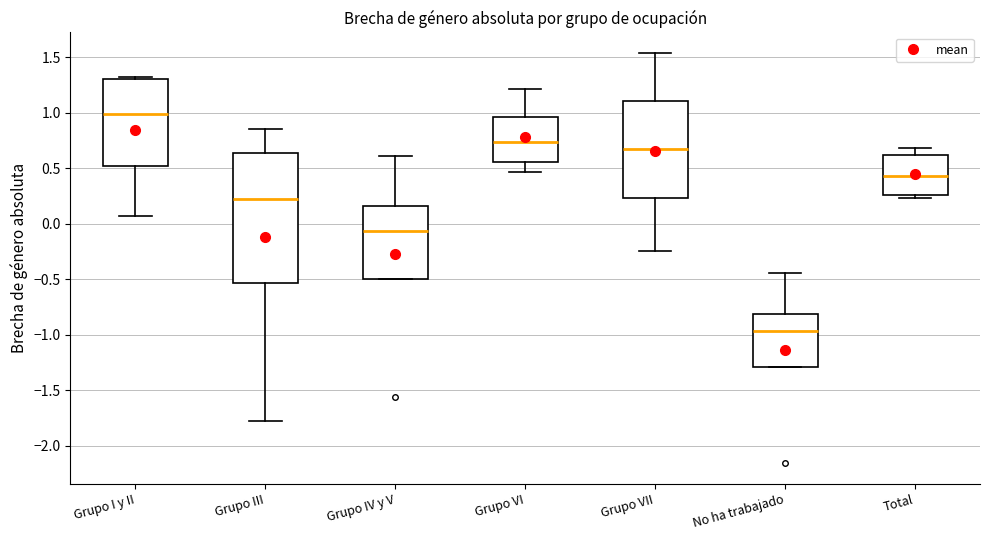

Where does the median line of the box for No ha trabajado sit on the y-axis? The values are not printed on the chart, so give them approximately, as read against the axis.

-0.95